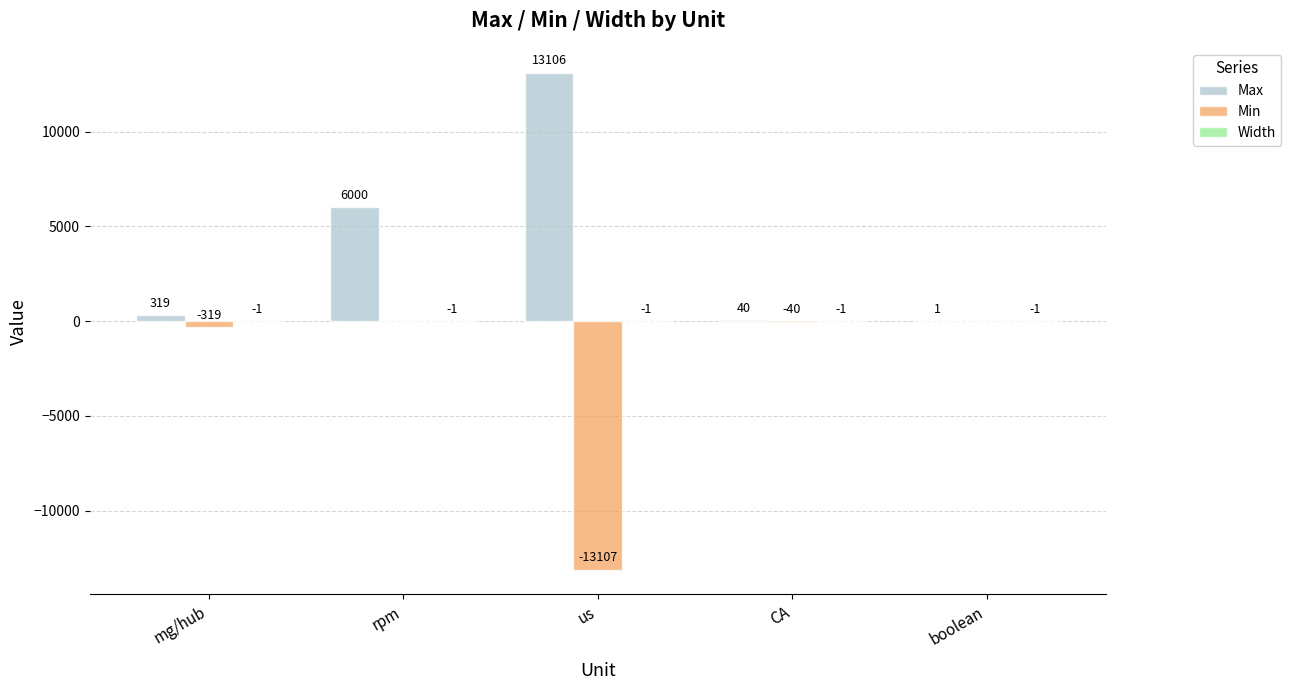

Which label corresponds to the largest value in the chart?

us